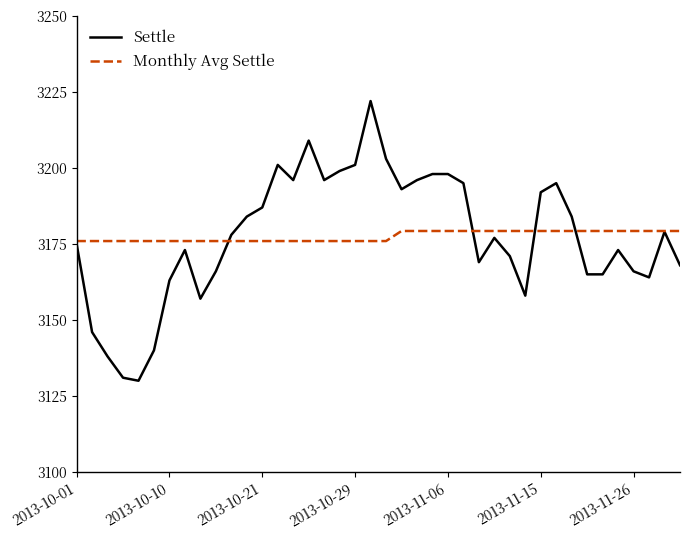

Reading left to right, extract all data points from this chart.

Settle: 3175.0	3146.0	3138.0	3131.0	3130.0	3140.0	3163.0	3173.0	3157.0	3166.0	3178.0	3184.0	3187.0	3201.0	3196.0	3209.0	3196.0	3199.0	3201.0	3222.0	3203.0	3193.0	3196.0	3198.0	3198.0	3195.0	3169.0	3177.0	3171.0	3158.0	3192.0	3195.0	3184.0	3165.0	3165.0	3173.0	3166.0	3164.0	3179.0	3168.0
Monthly Avg Settle: 3176.0	3176.0	3176.0	3176.0	3176.0	3176.0	3176.0	3176.0	3176.0	3176.0	3176.0	3176.0	3176.0	3176.0	3176.0	3176.0	3176.0	3176.0	3176.0	3176.0	3176.0	3179.3	3179.3	3179.3	3179.3	3179.3	3179.3	3179.3	3179.3	3179.3	3179.3	3179.3	3179.3	3179.3	3179.3	3179.3	3179.3	3179.3	3179.3	3179.3